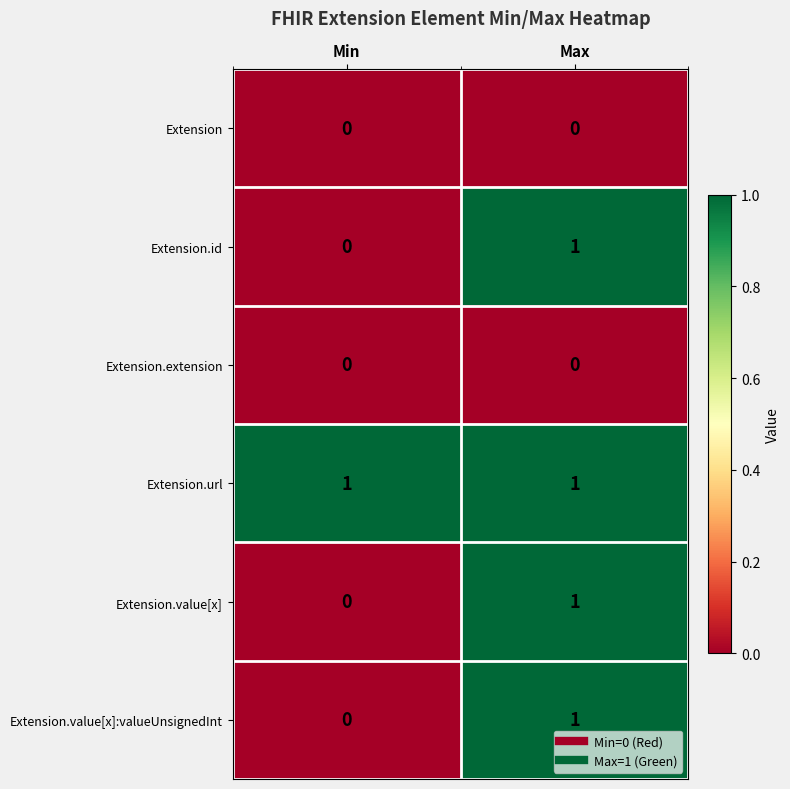

Reading left to right, extract all data points from this chart.

Extension: 0	0
Extension.id: 0	1
Extension.extension: 0	0
Extension.url: 1	1
Extension.value[x]: 0	1
Extension.value[x]:valueUnsignedInt: 0	1